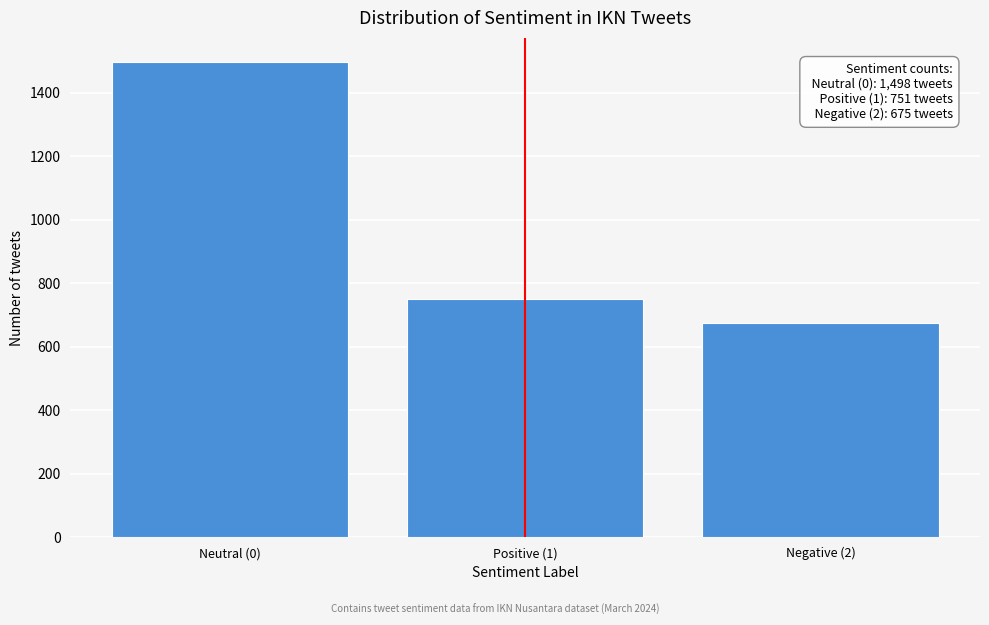

Reading left to right, transcribe all the data shown in this chart.

1498	751	675